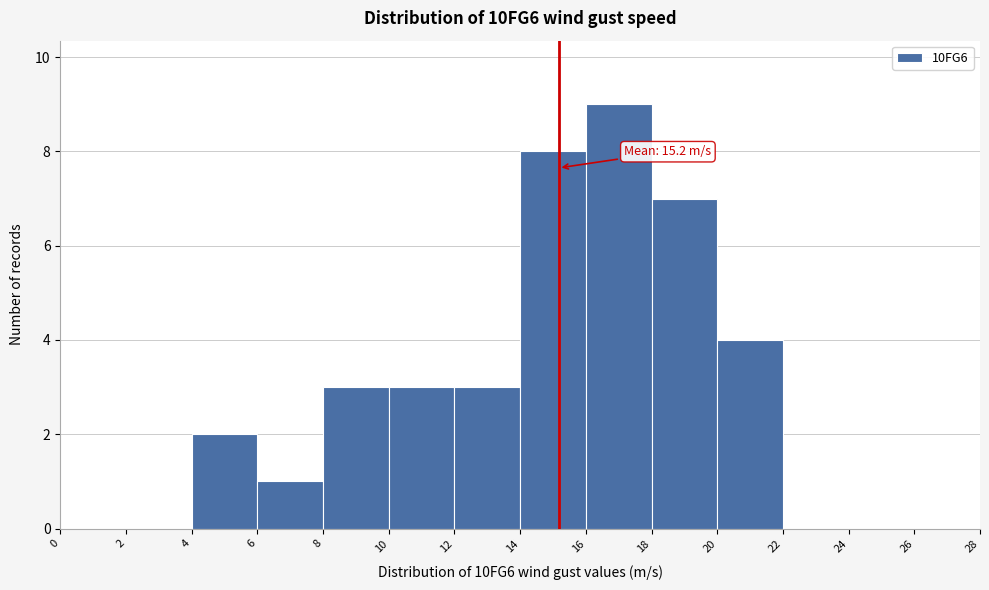

Which range on the x-axis has the tallest bar?

16 to 18